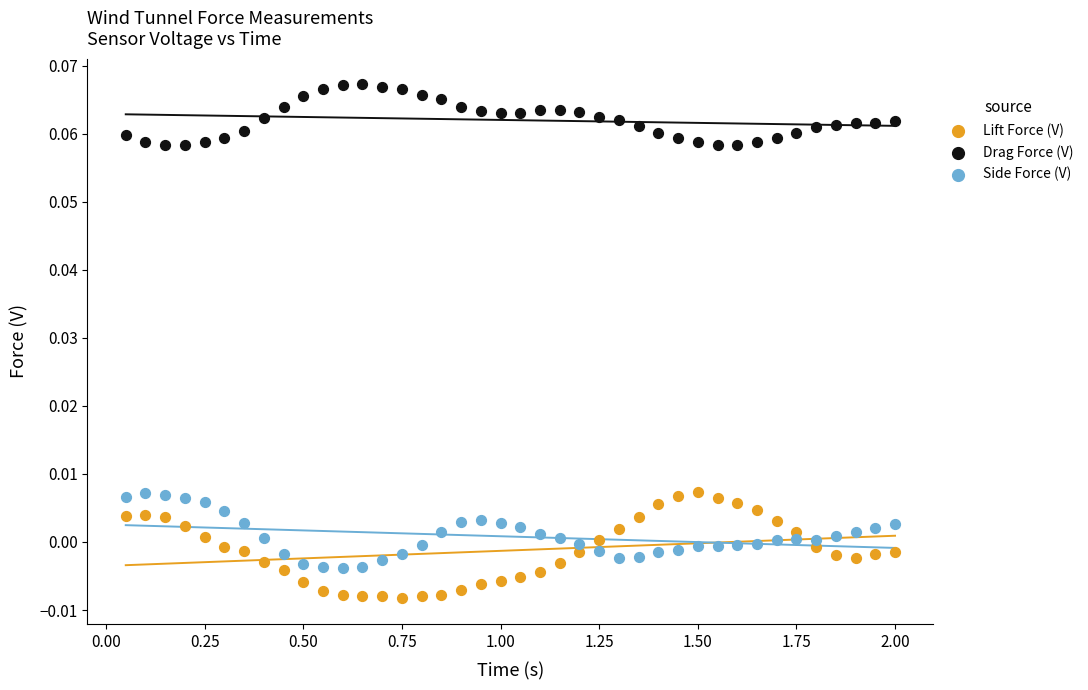

Across all data points, what is the range of X values (max minus min)?

1.9